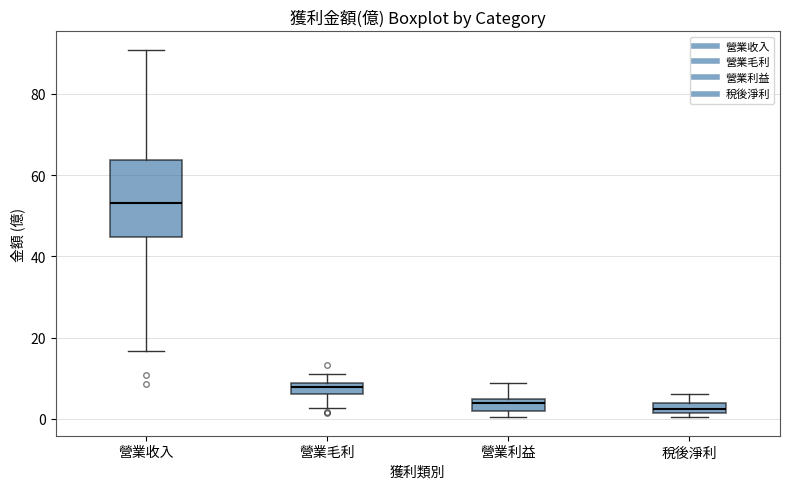

Which box has the highest median line?

營業收入